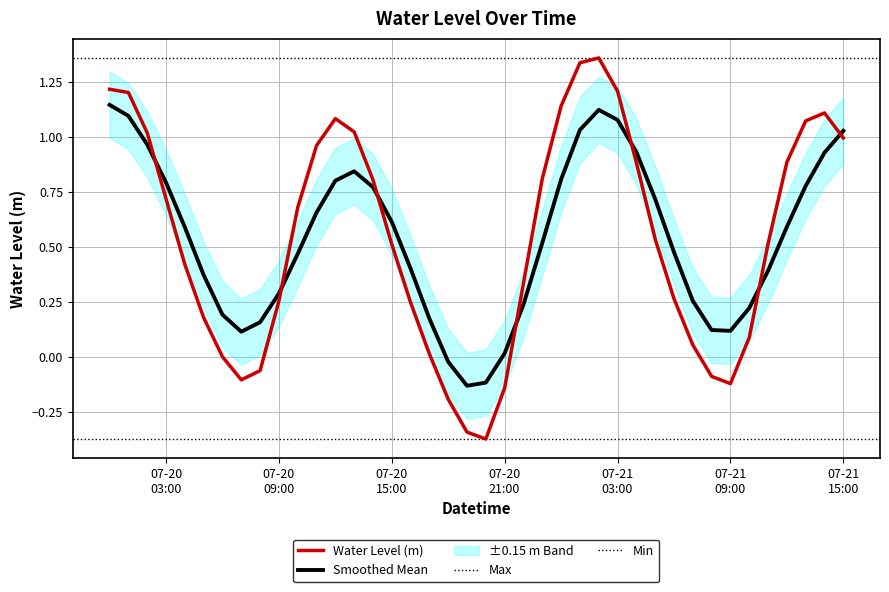

What is the label of the 23rd point from the left?

2025-07-20 22:00:00